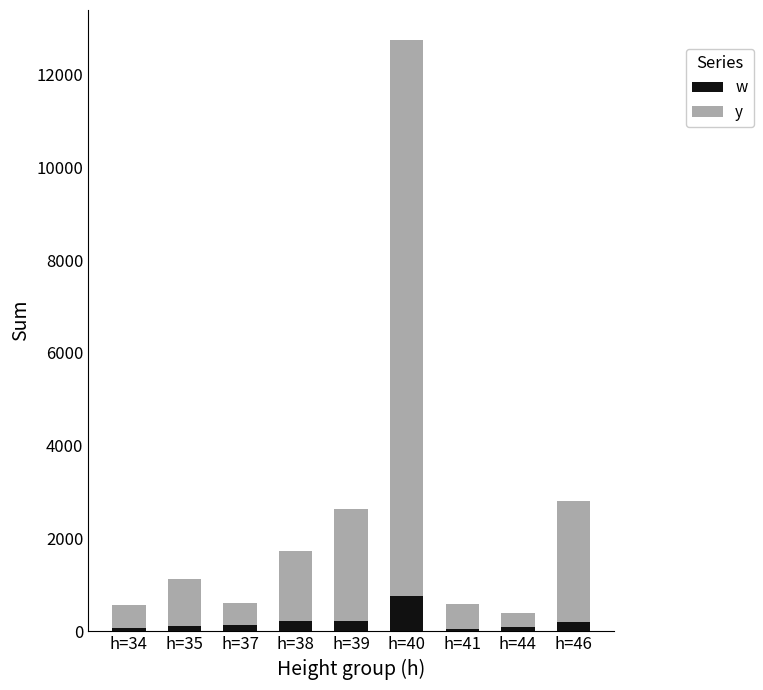

Which series has the widest spread of values?

y